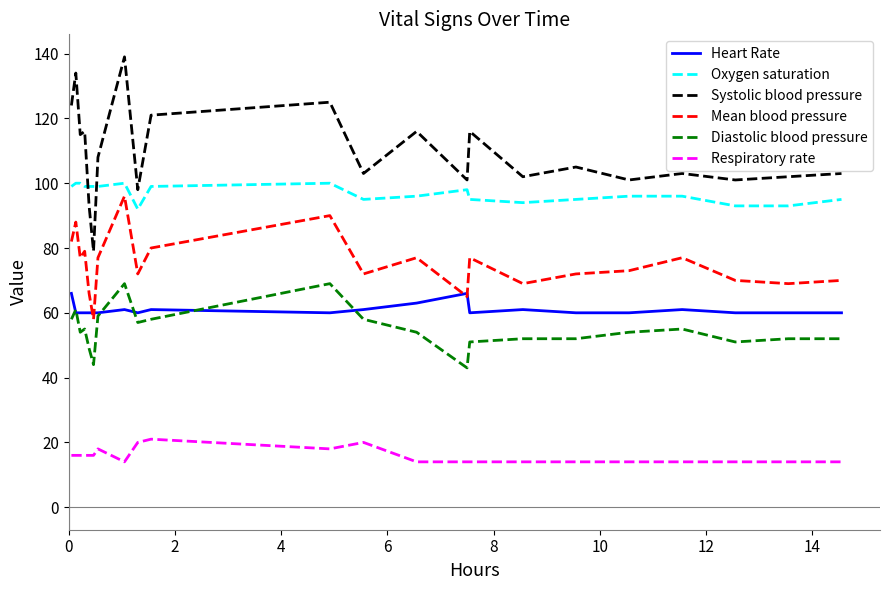

Is this an area chart (filled region under the line)?

No